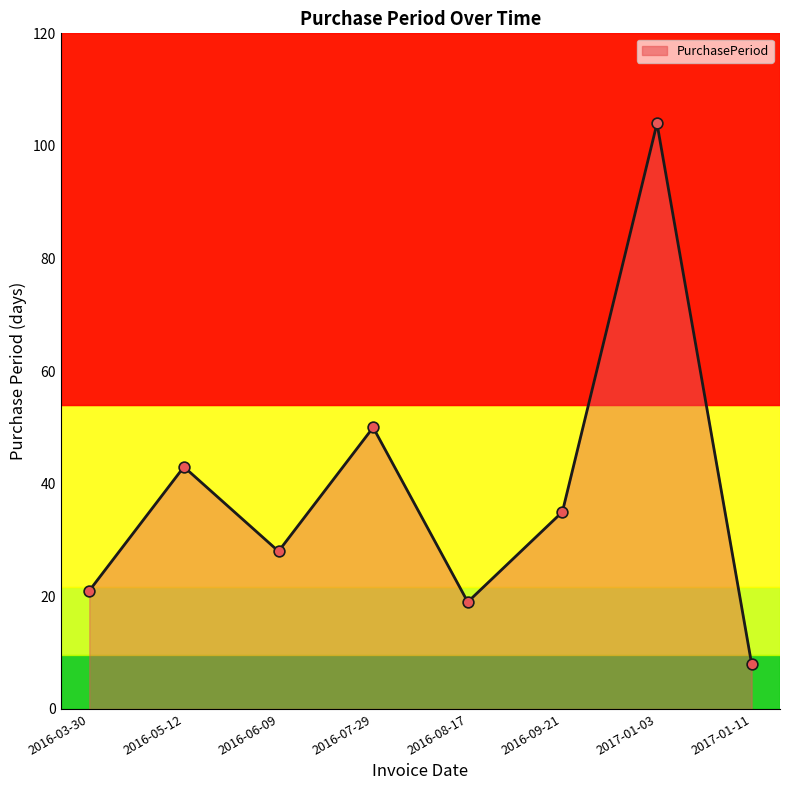

What is the change in value from 2016-03-30 to 2016-05-12?

+22